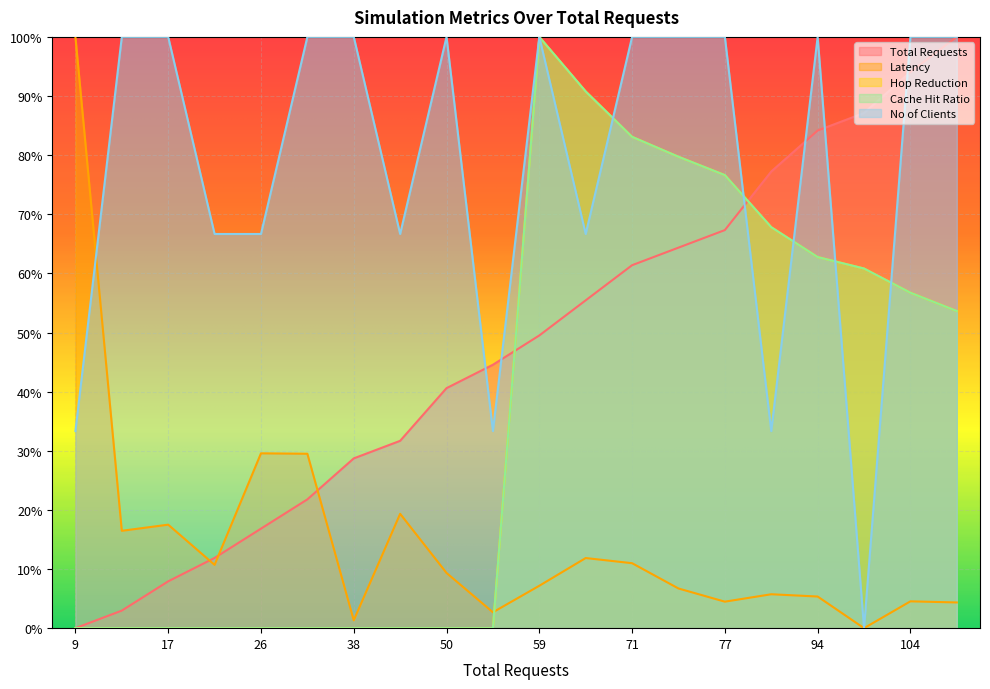

In Hop Reduction, how many points are higher than both neighbors (excluding endpoints)?

1